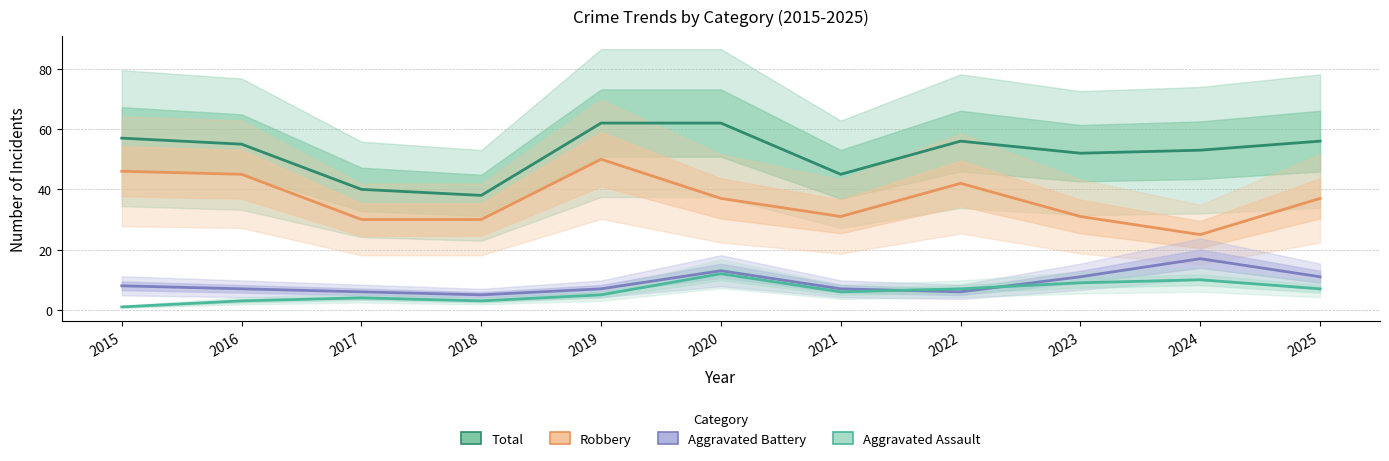

Is the value of Robbery at 2020 greater than the value of Aggravated Assault at 2018?

Yes